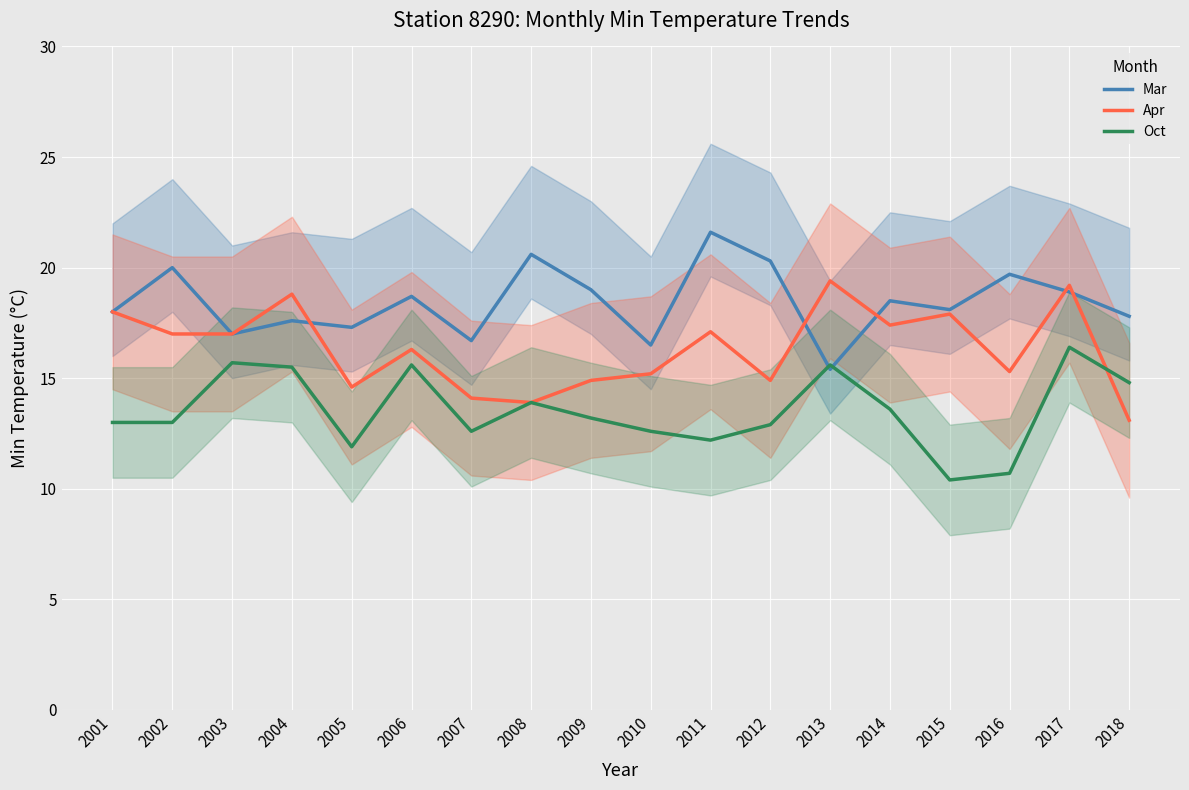

How many interior local peaks does the Apr series have?

6